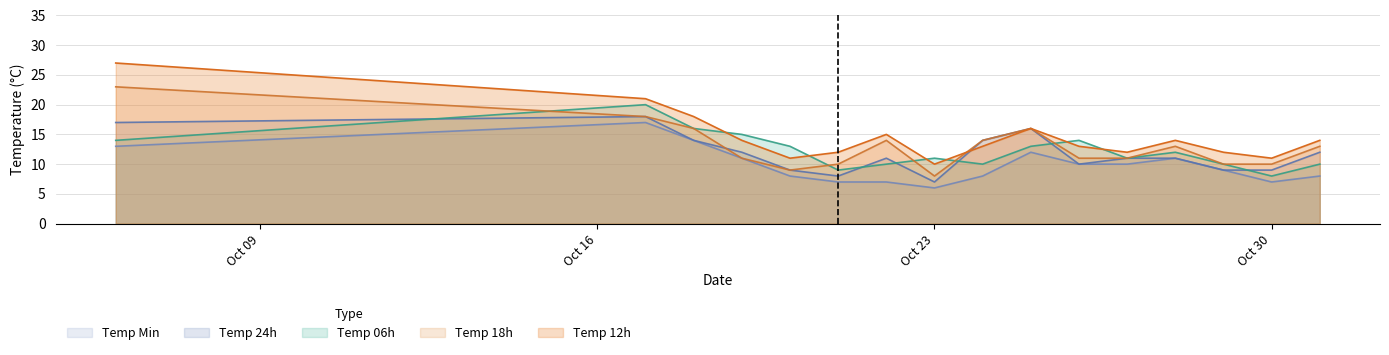

Which category has the highest value across all series?

2023-10-06